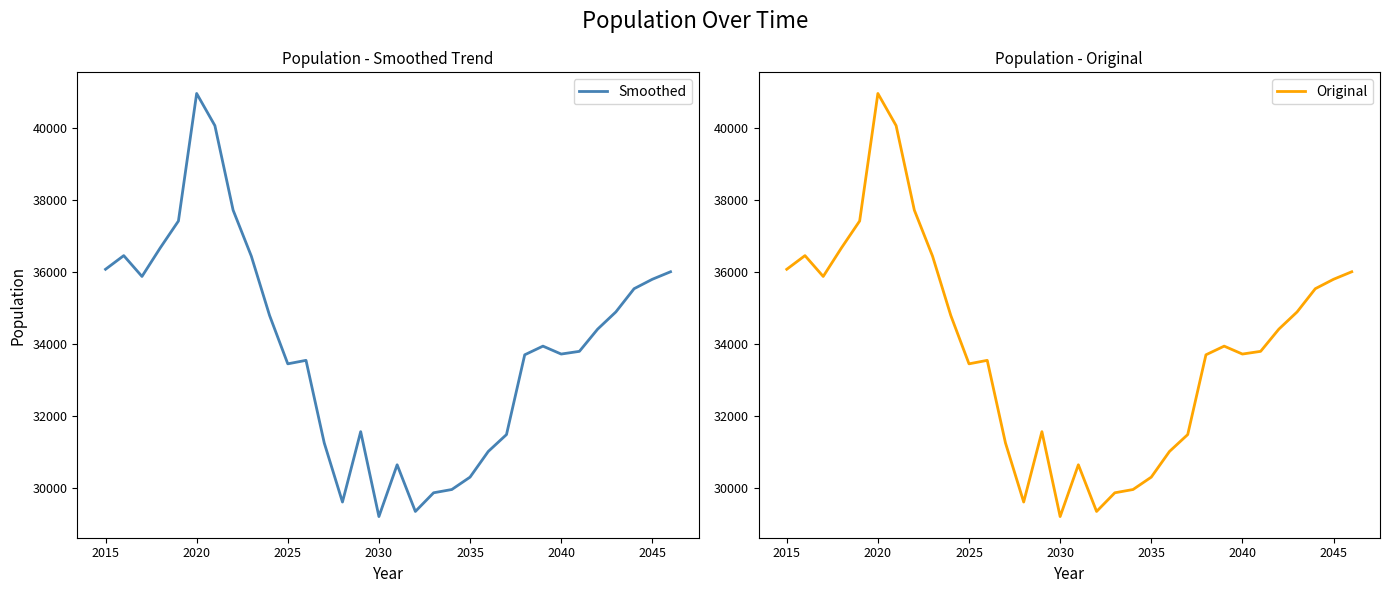

True or false: Smoothed and Original cross at least once.

False